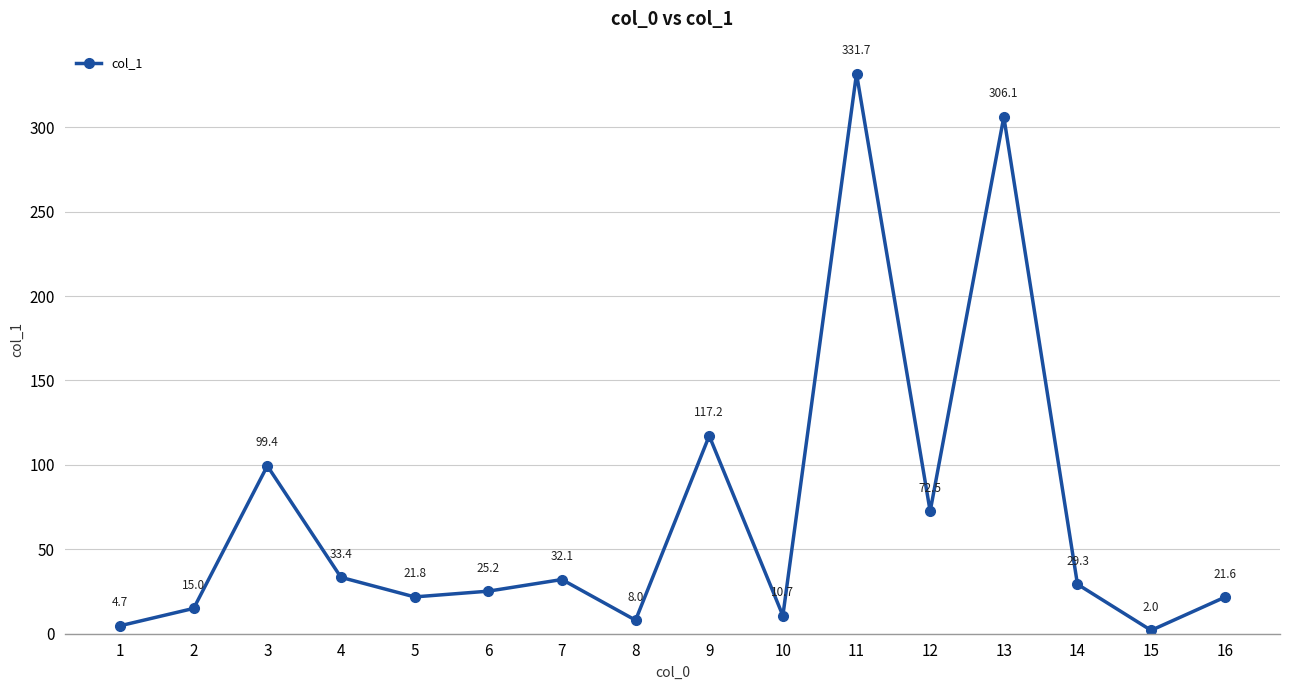

Reading left to right, extract all data points from this chart.

1=4.7	2=15.0	3=99.4	4=33.4	5=21.8	6=25.2	7=32.1	8=8.0	9=117.2	10=10.7	11=331.7	12=72.5	13=306.1	14=29.3	15=2.0	16=21.6